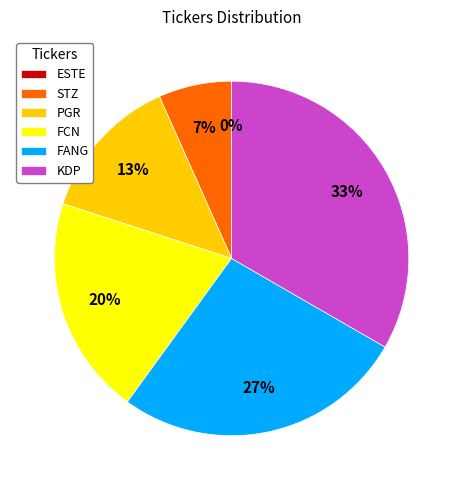

True or false: PGR accounts for 19% of the total.

False